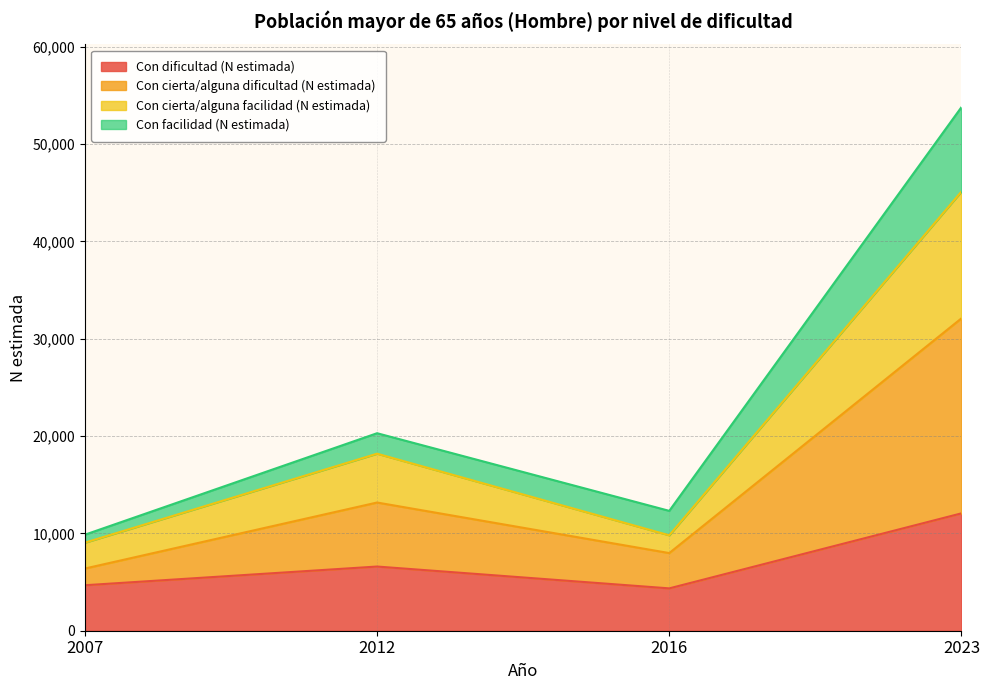

Is it true that Con dificultad (N estimada) equals 12058 at 2023?

True